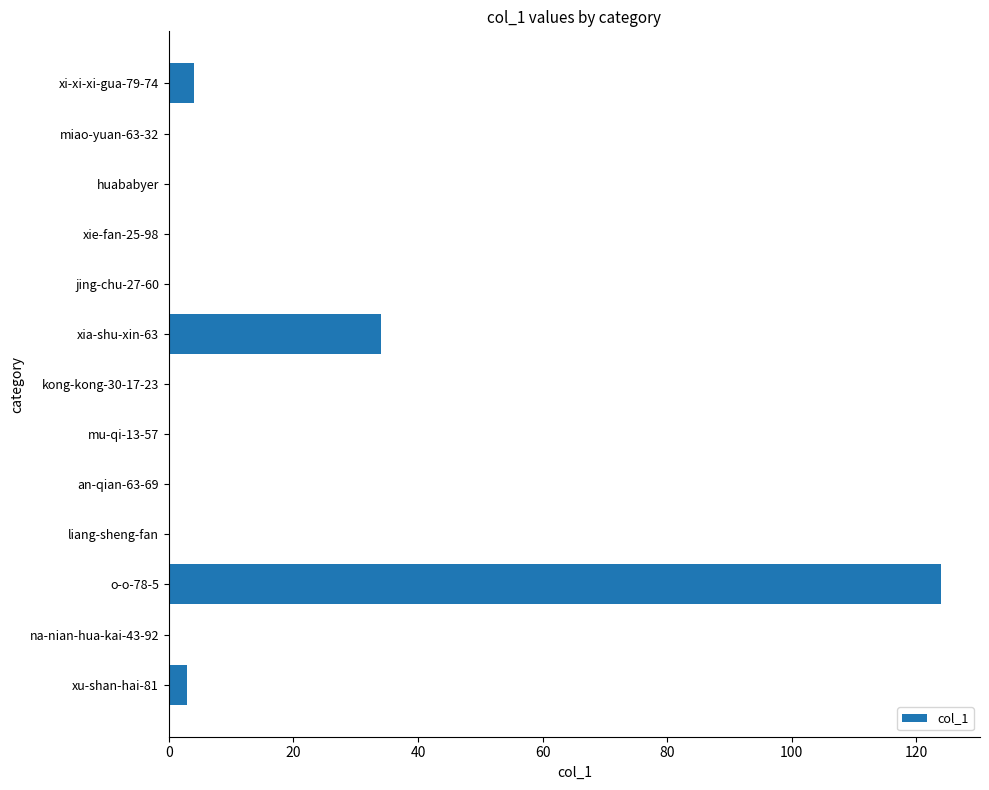

What is the sum of the values at xi-xi-xi-gua-79-74 and an-qian-63-69?

4